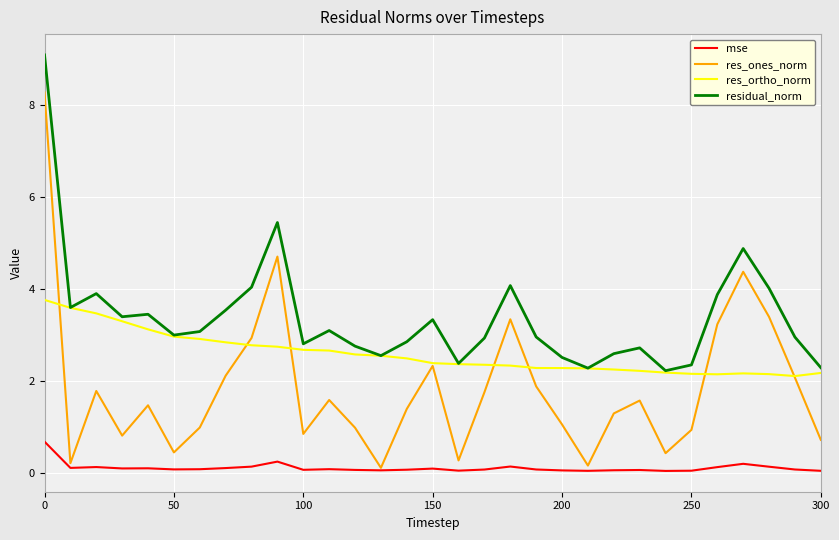

List the series in order of their overall mean, lowest first.

mse, res_ones_norm, res_ortho_norm, residual_norm